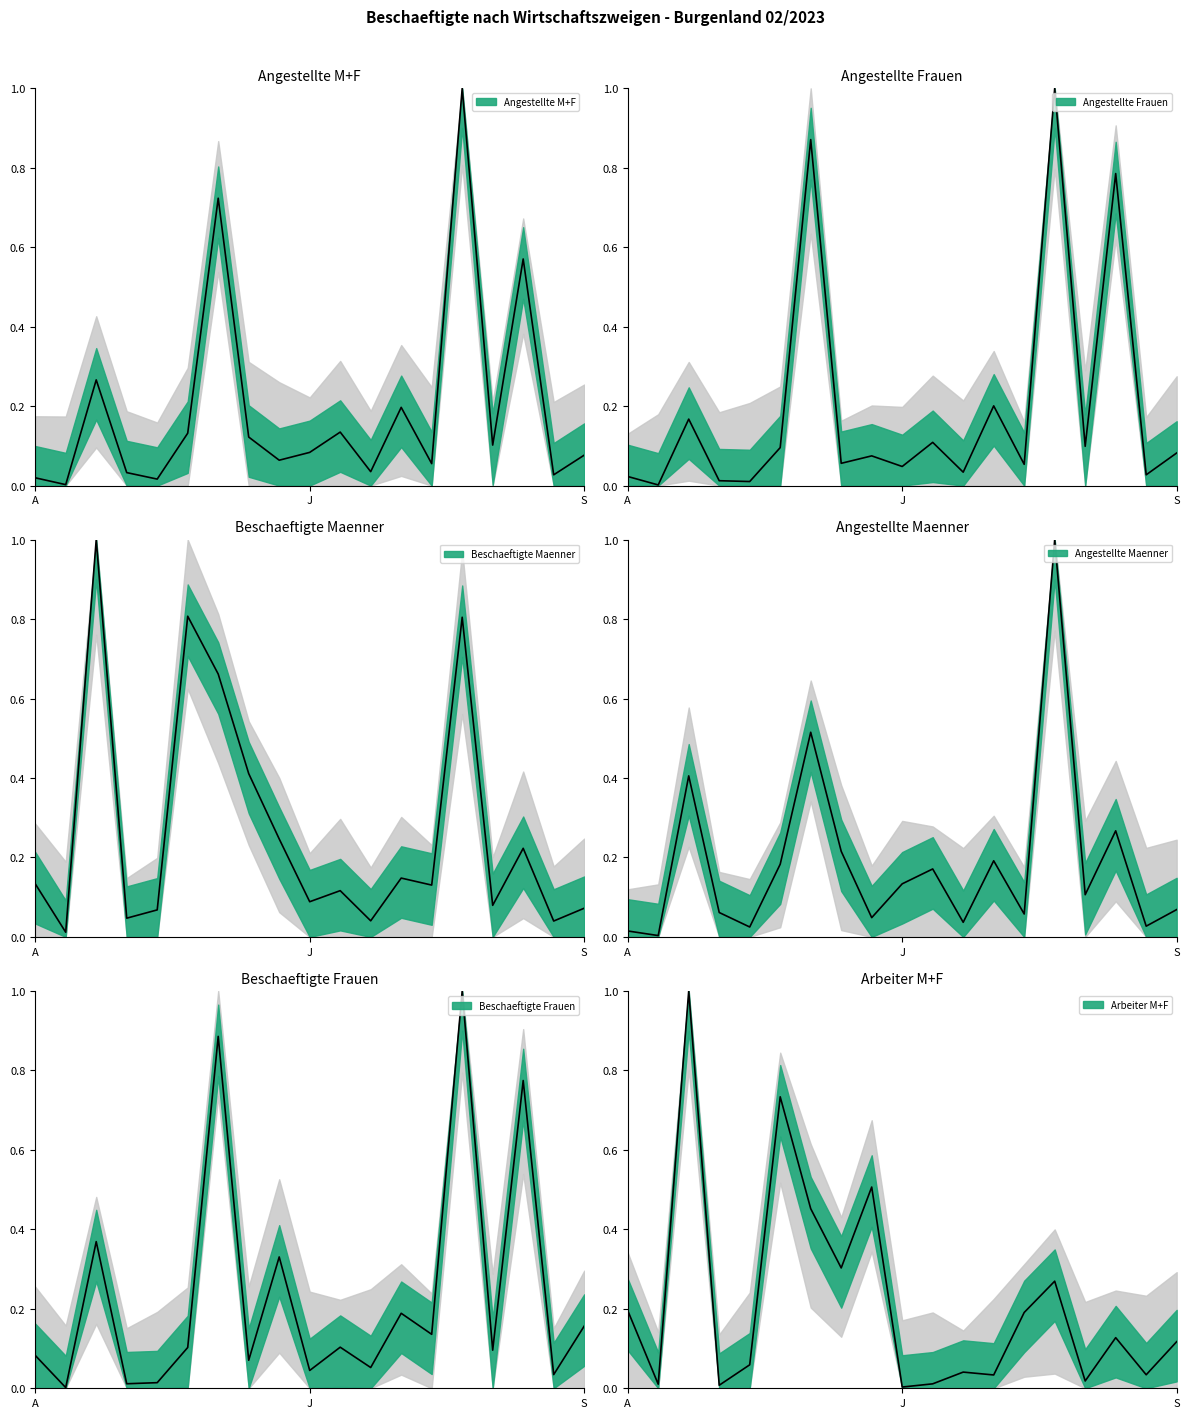

True or false: Angestellte Frauen has more than 2 interior local peaks.

True